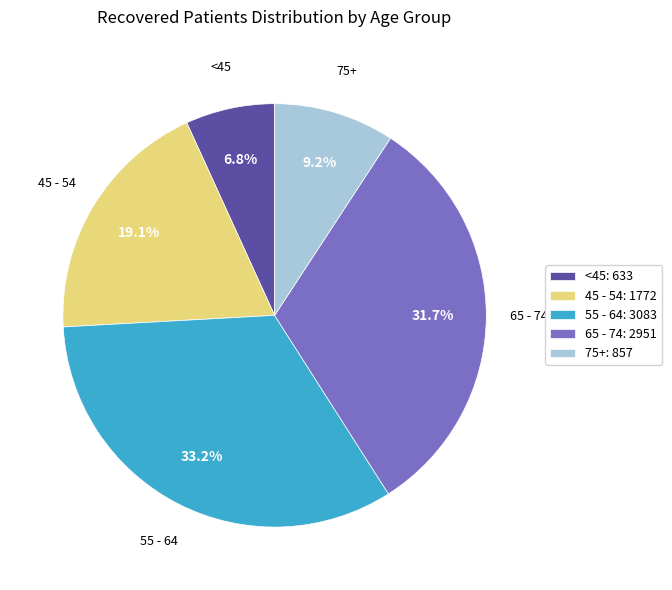

Count the number of slices in the pie.

5